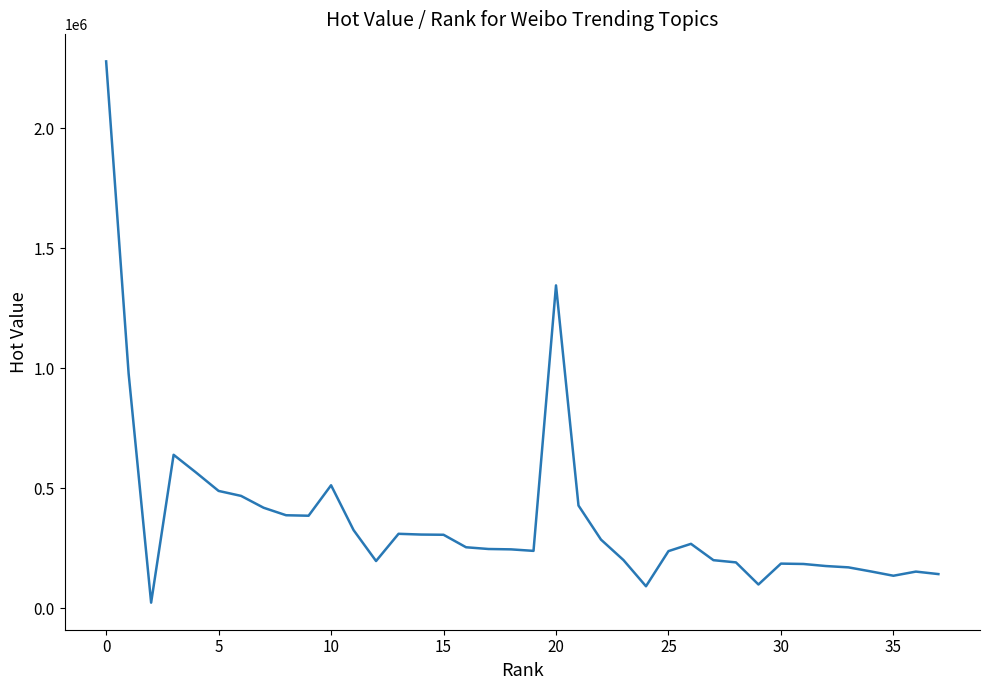

What is the greatest value displayed?

2278817